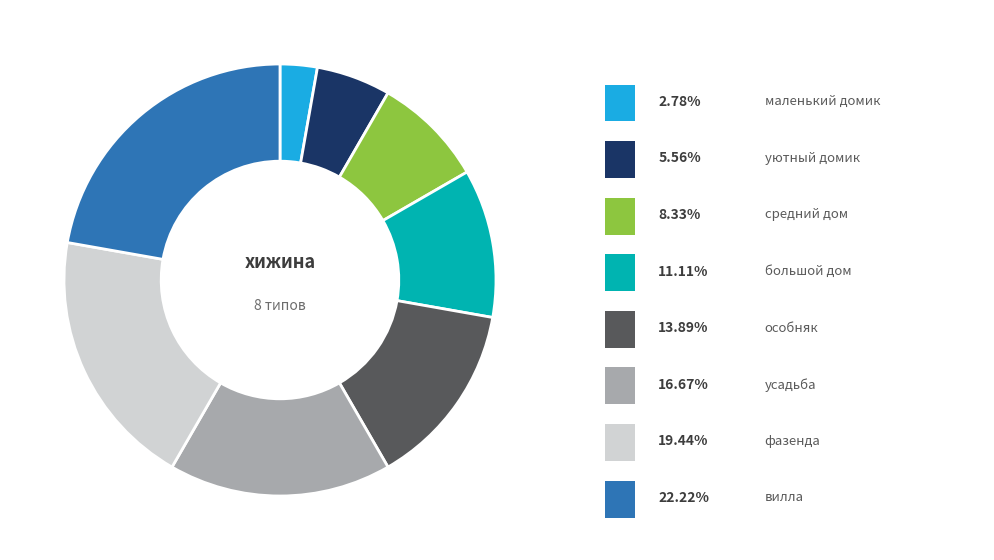

Is there a majority slice in this chart?

No